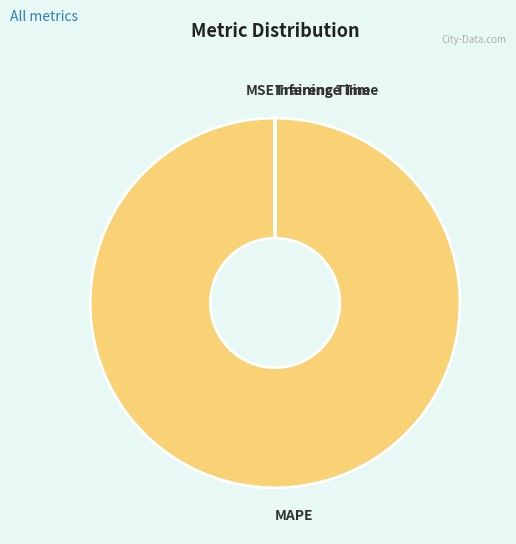

Is there a majority slice in this chart?

Yes